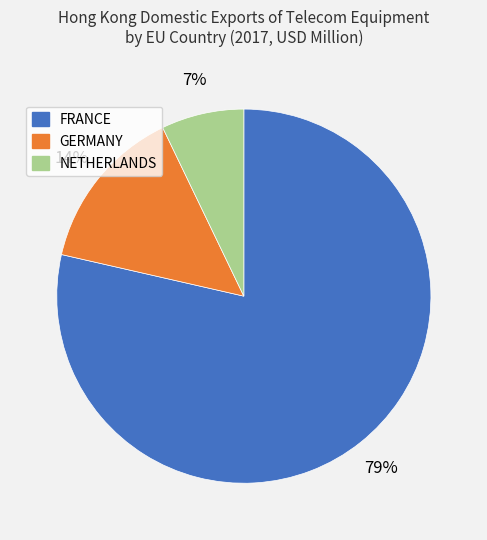

Rank the categories by value from lowest to highest.

NETHERLANDS, GERMANY, FRANCE